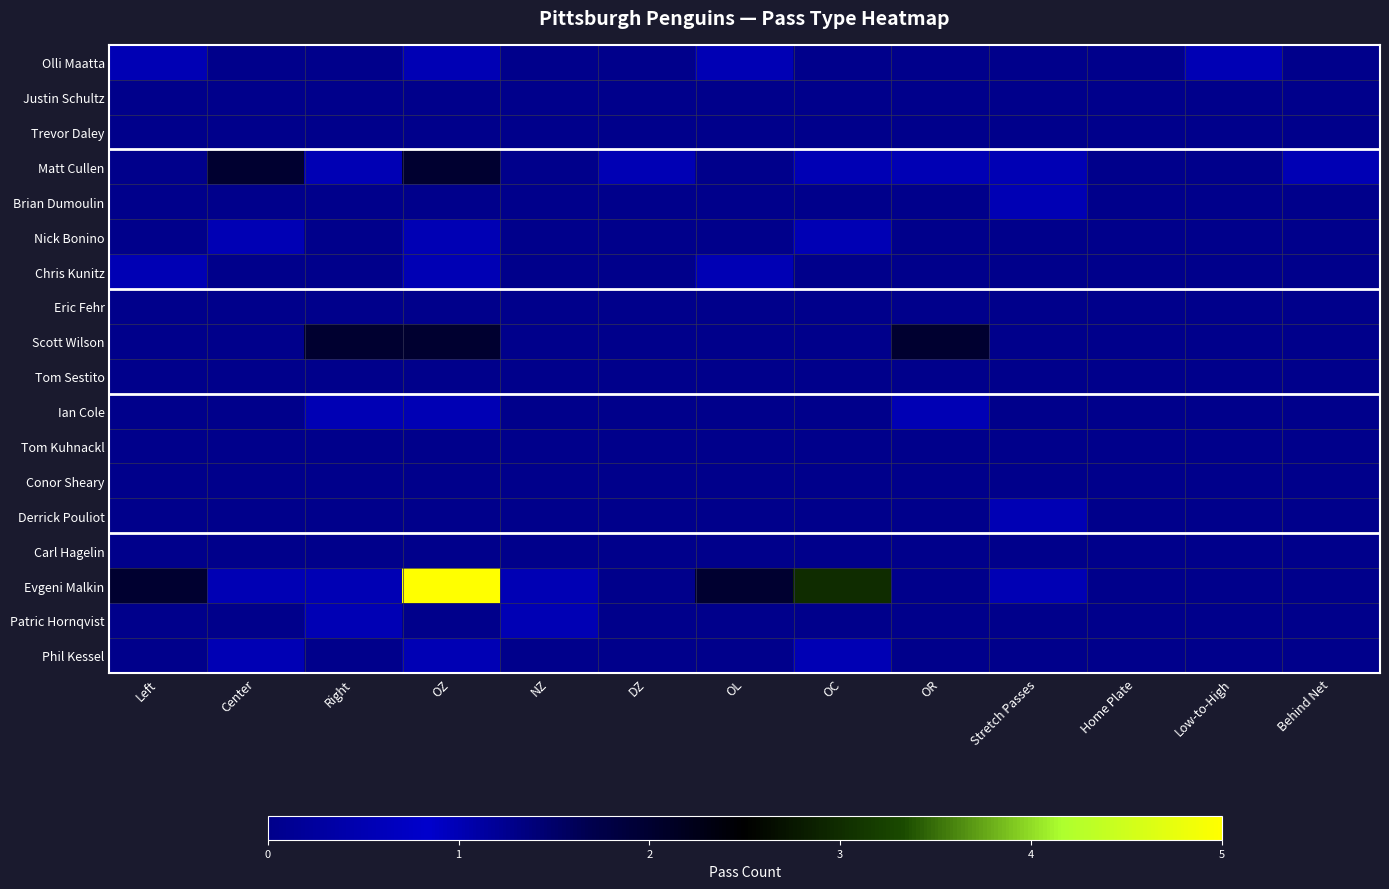

What is the maximum value shown in the chart?

5